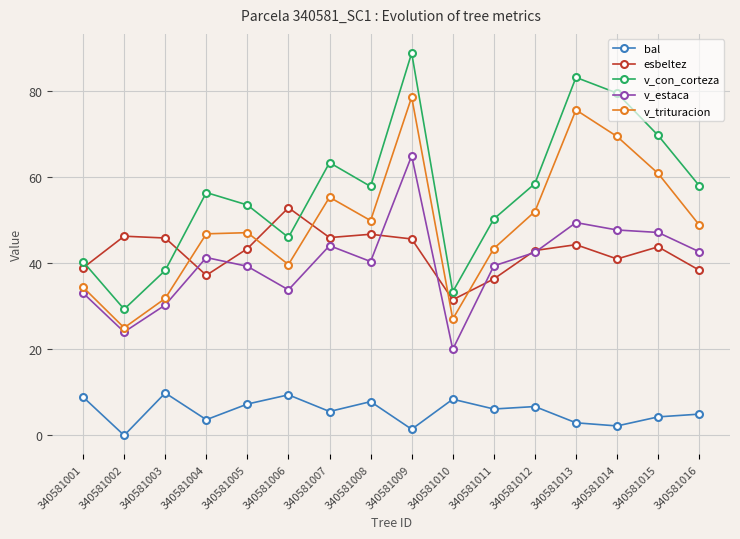

What is the difference between the maximum and second lowest values in the bal series?

8.4